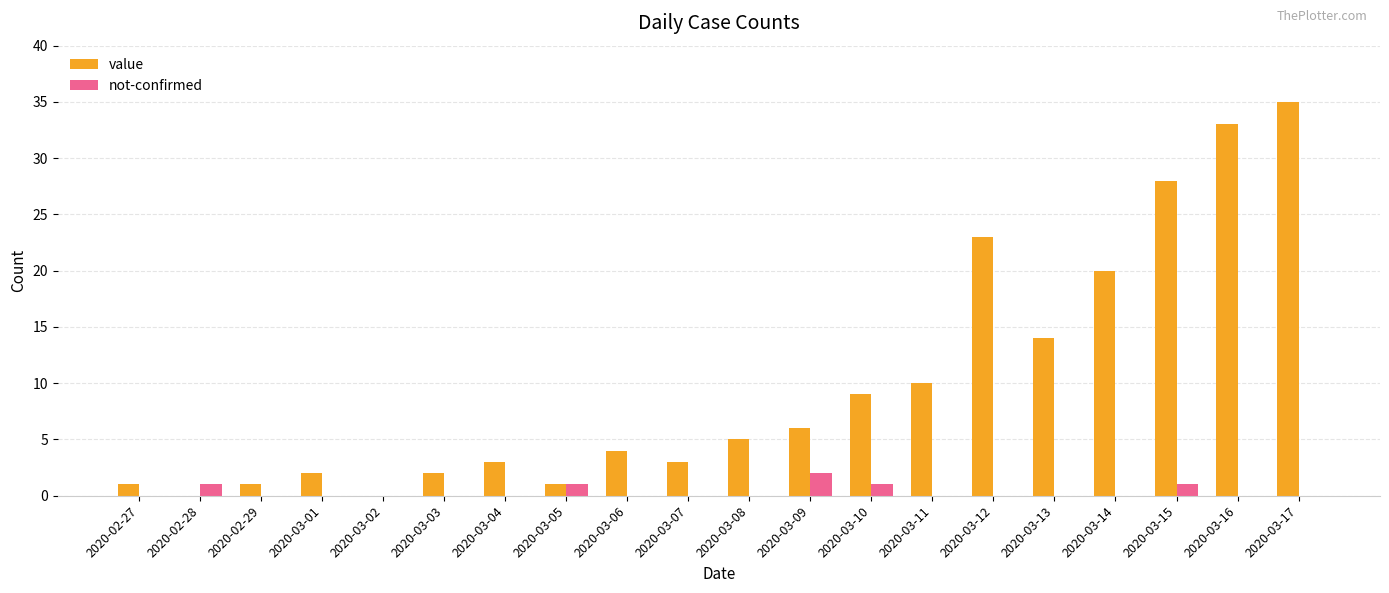

Reading right to left, extract all data points from this chart.

value: 35	33	28	20	14	23	10	9	6	5	3	4	1	3	2	0	2	1	0	1
not-confirmed: 0	0	1	0	0	0	0	1	2	0	0	0	1	0	0	0	0	0	1	0